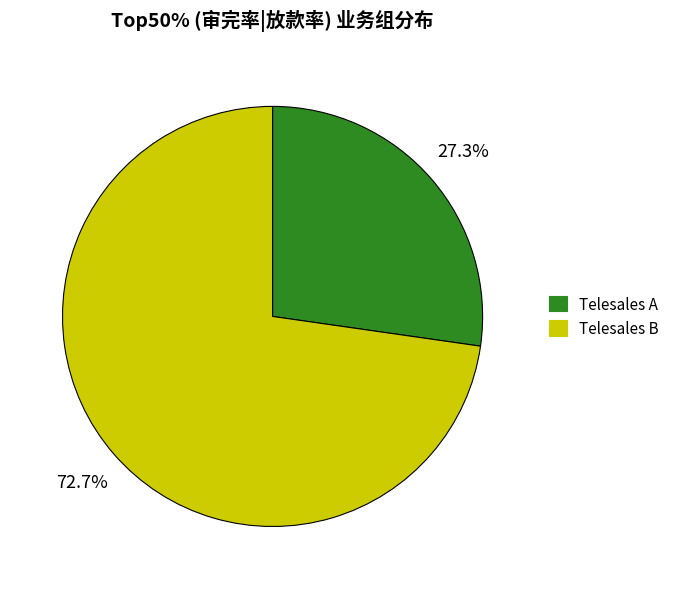

Do Telesales A and Telesales B together represent more than half of the pie?

Yes